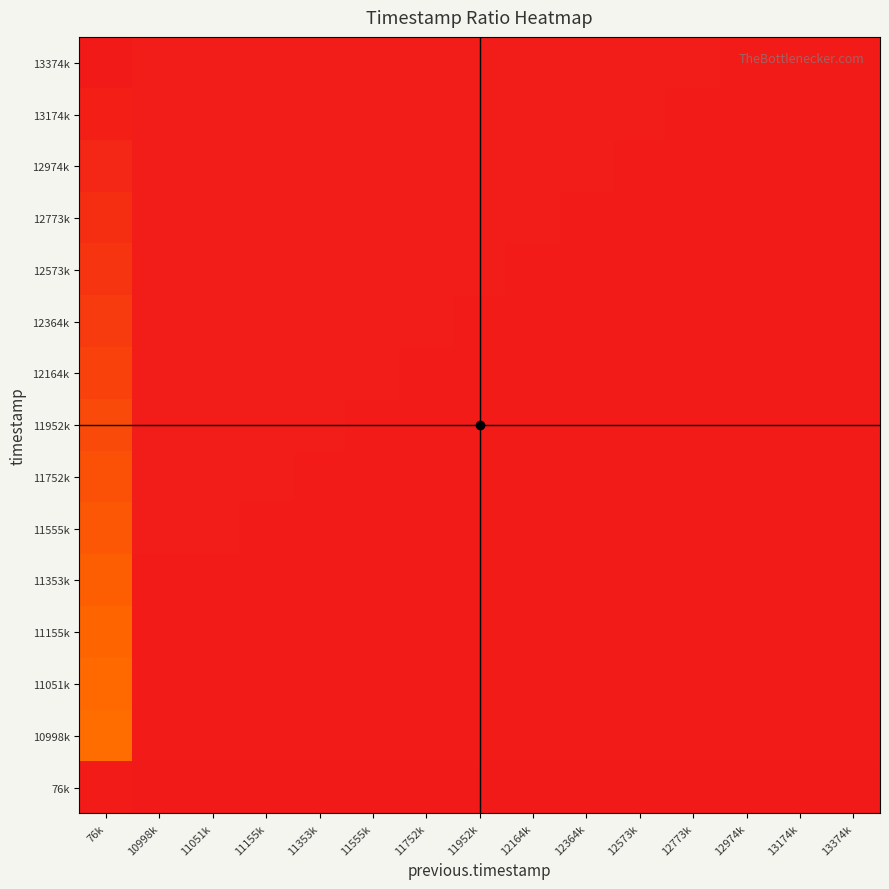

Count the number of data series in this chart.

15